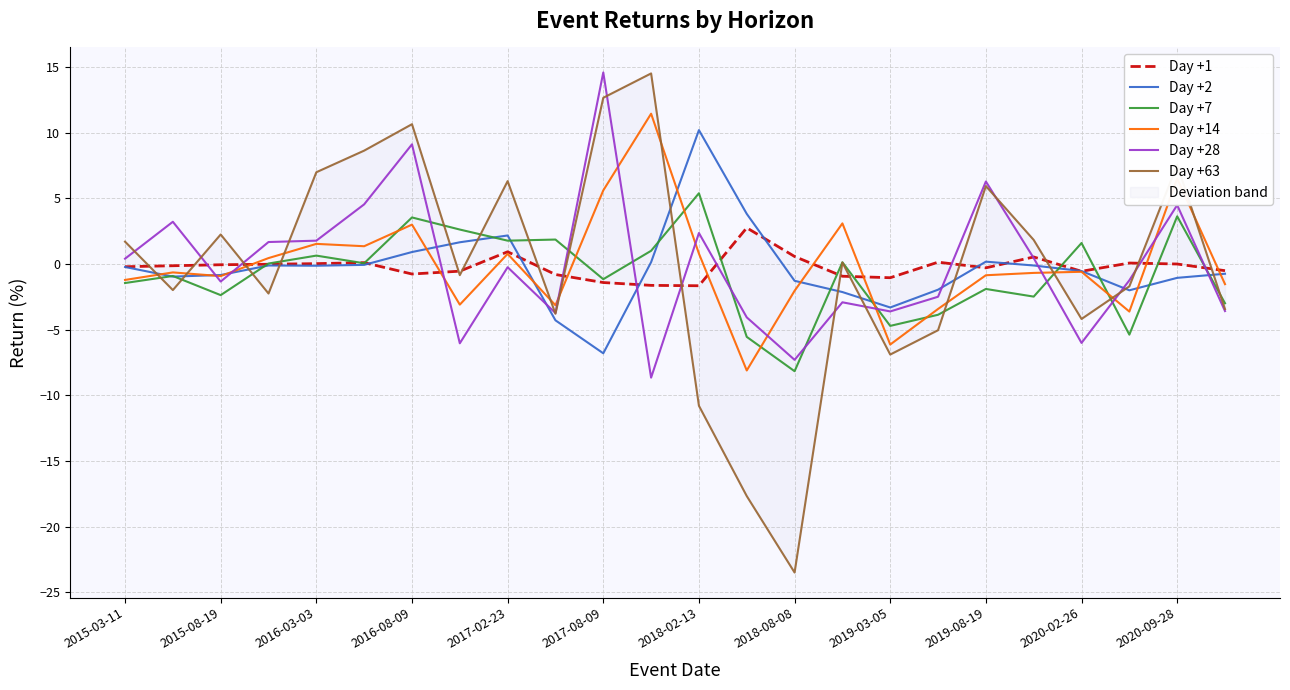

True or false: Day +2 has more than 1 points higher than both neighbors.

True